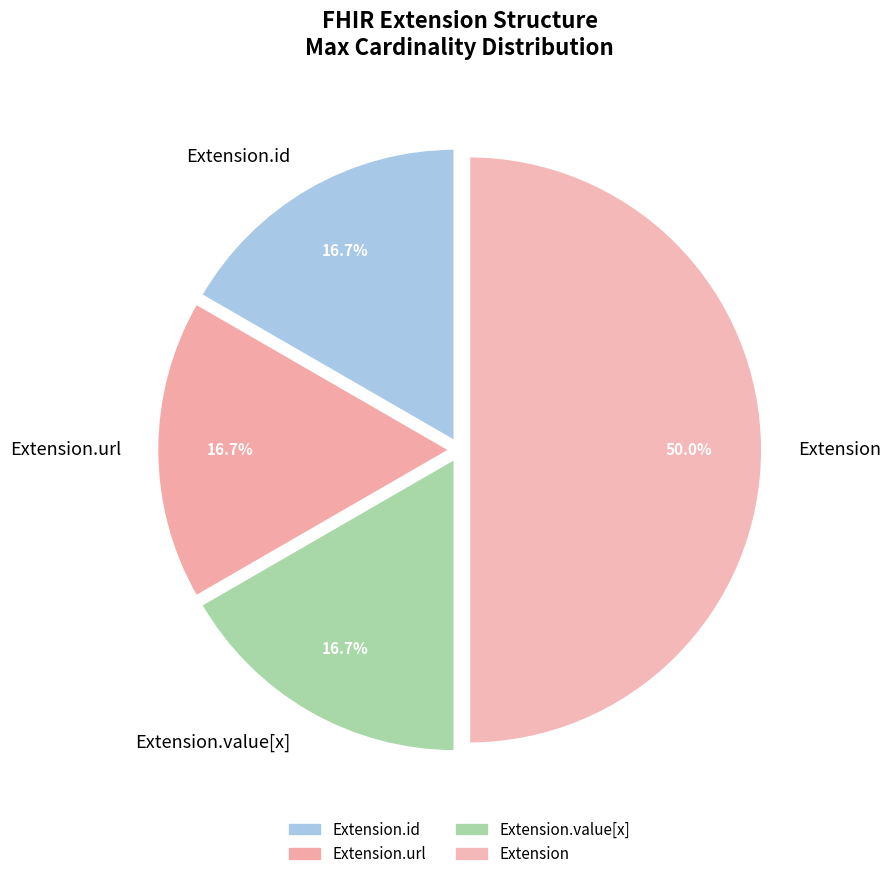

To the nearest percent, what is the average slice percentage?

25%